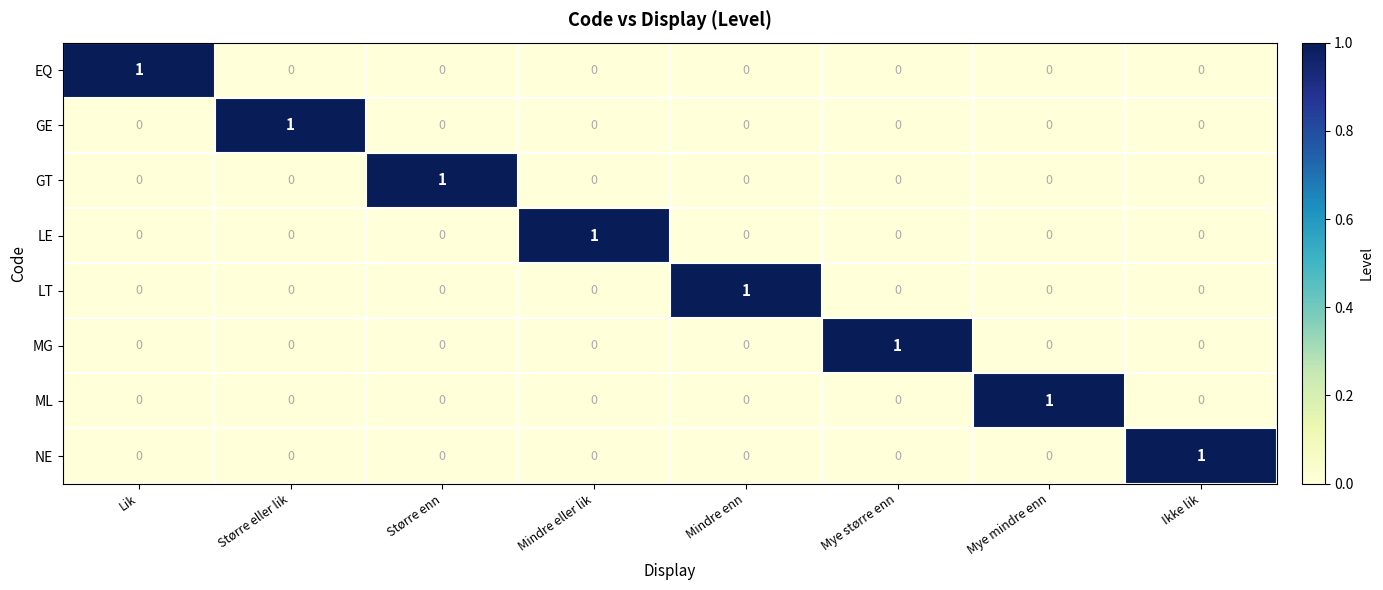

How many data points does each series have?

8